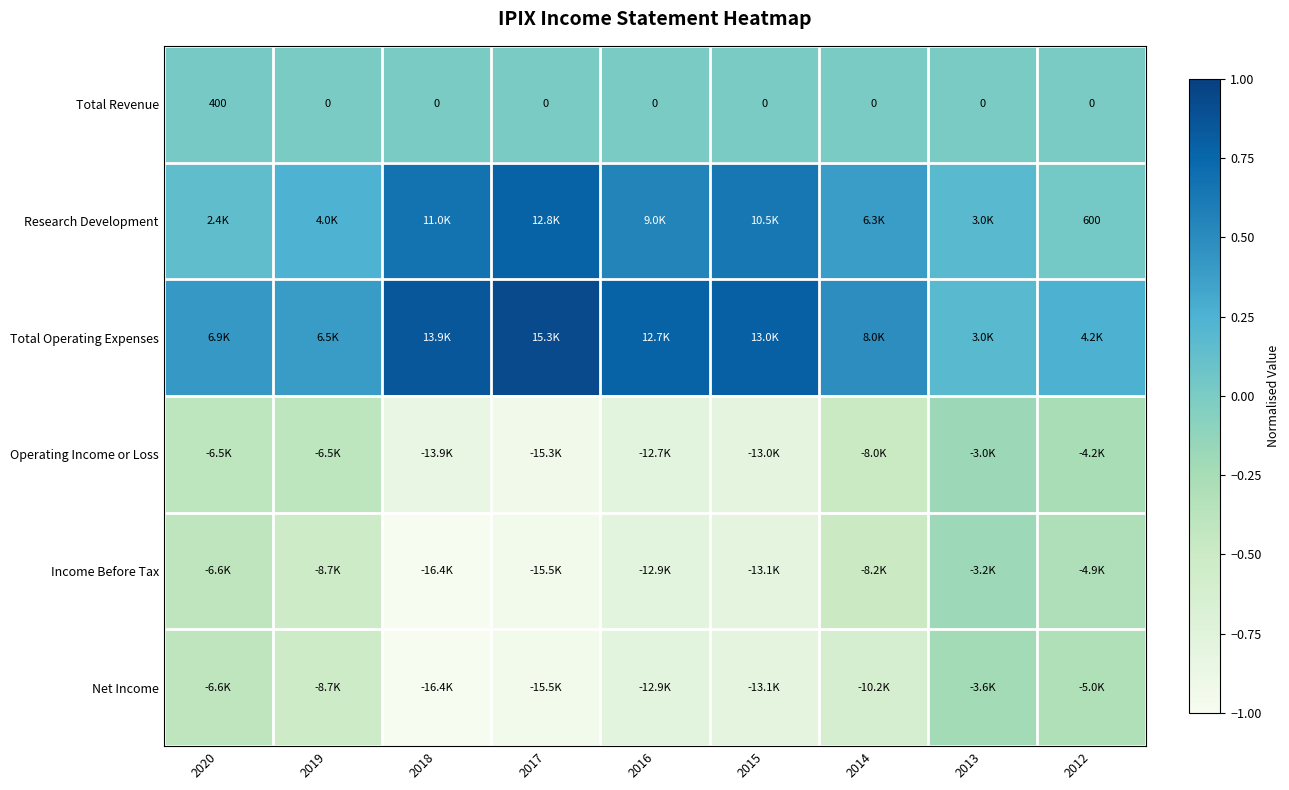

Which series has the largest total across all categories?

Total Operating Expenses